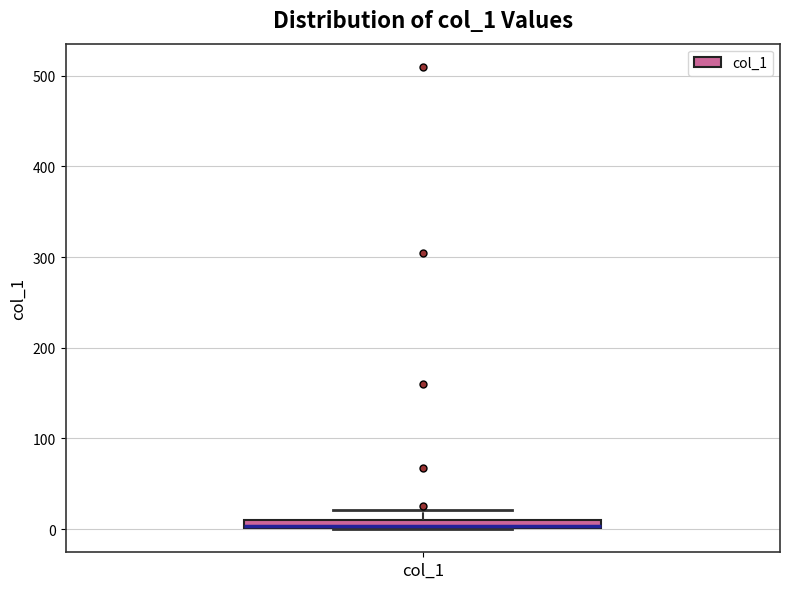

Where is the lower edge of the box for col_1 on the y-axis? The values are not printed on the chart, so give them approximately, as read against the axis.

0